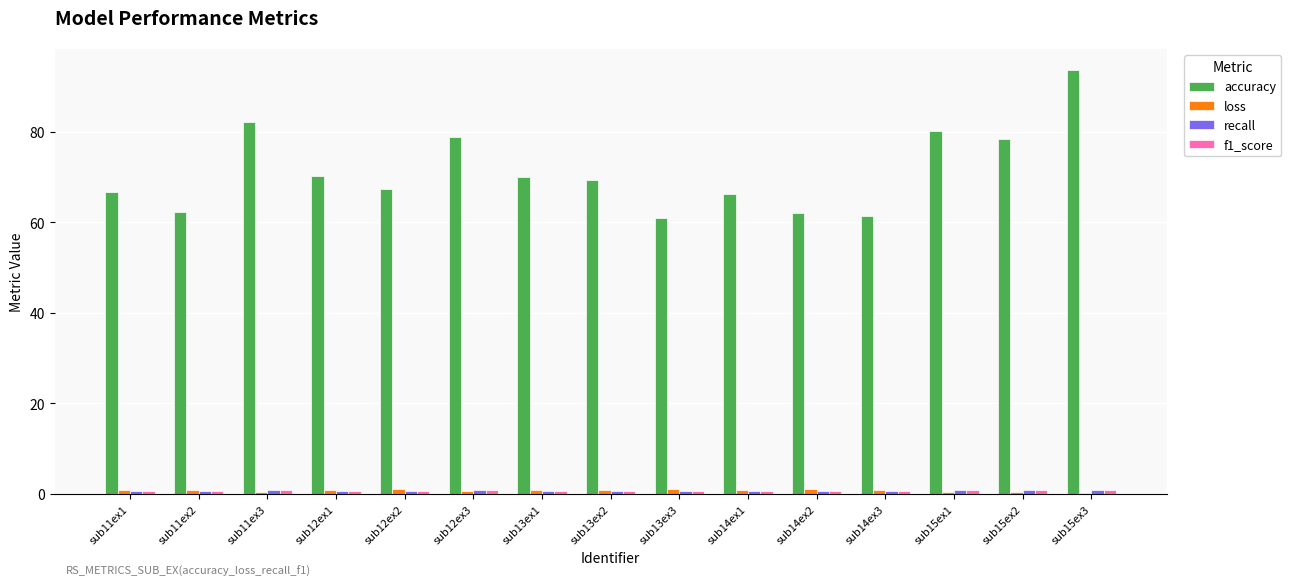

The accuracy series shows 41.8 at sub13ex2. True or false?

False